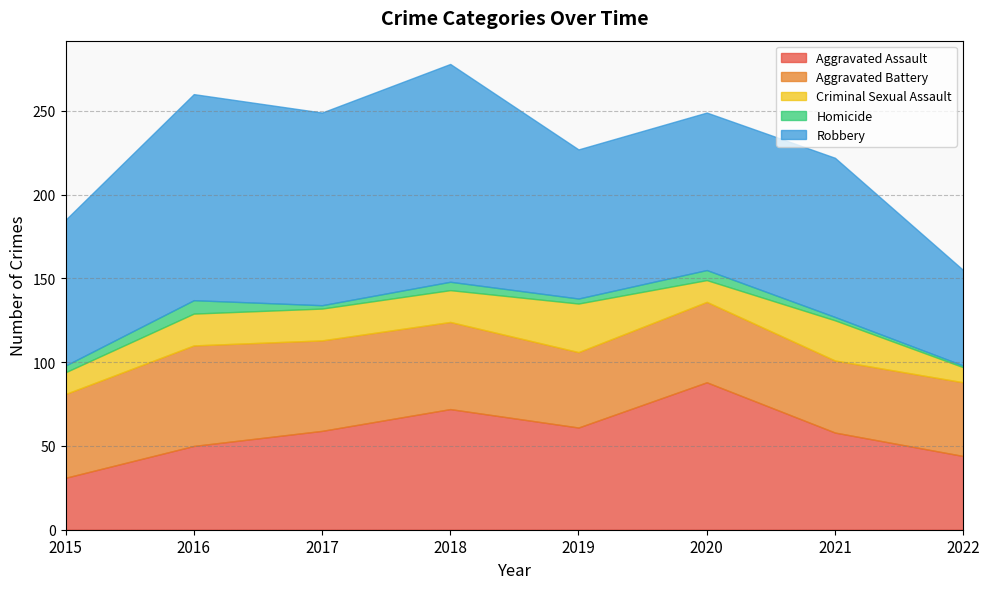

Which series has the largest range (max minus min)?

Robbery